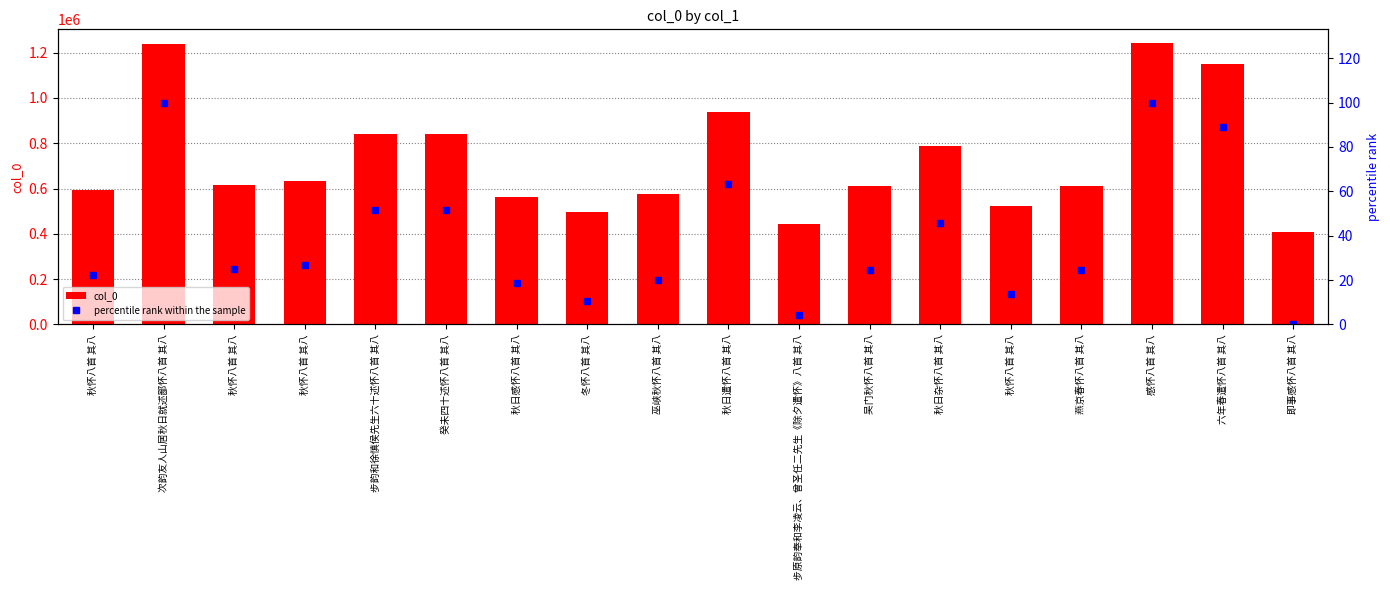

What is the label of the 11th bar from the right?

冬怀八首 其八